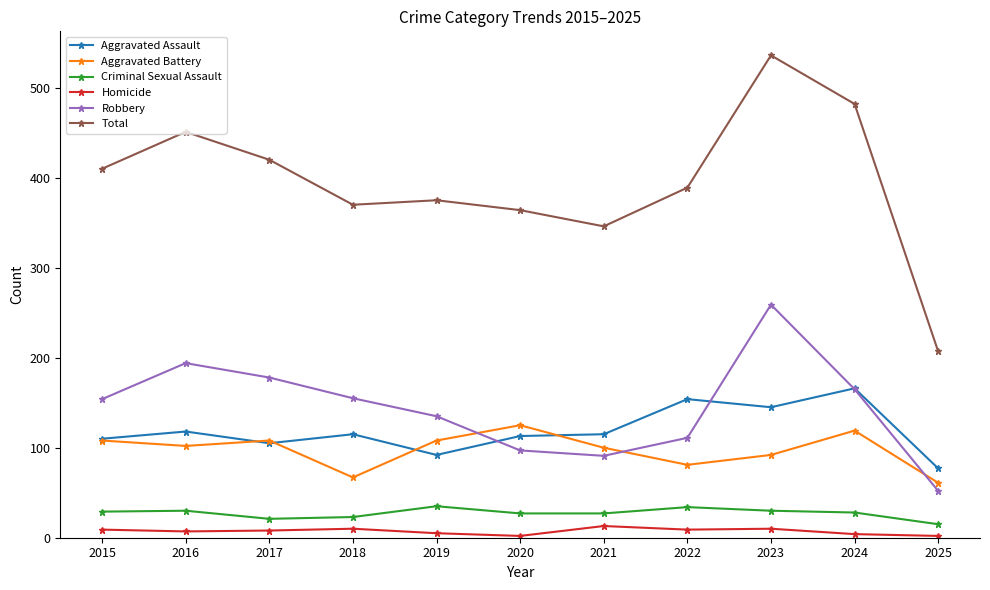

True or false: Robbery has more than 0 points higher than both neighbors.

True